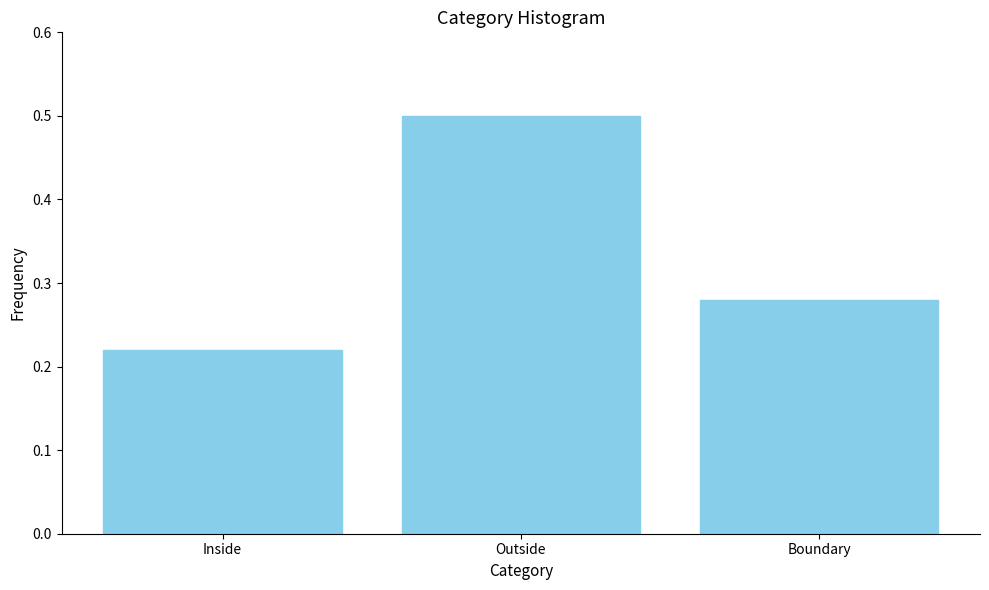

The chart shows a value of 0.4 at Inside. True or false?

False